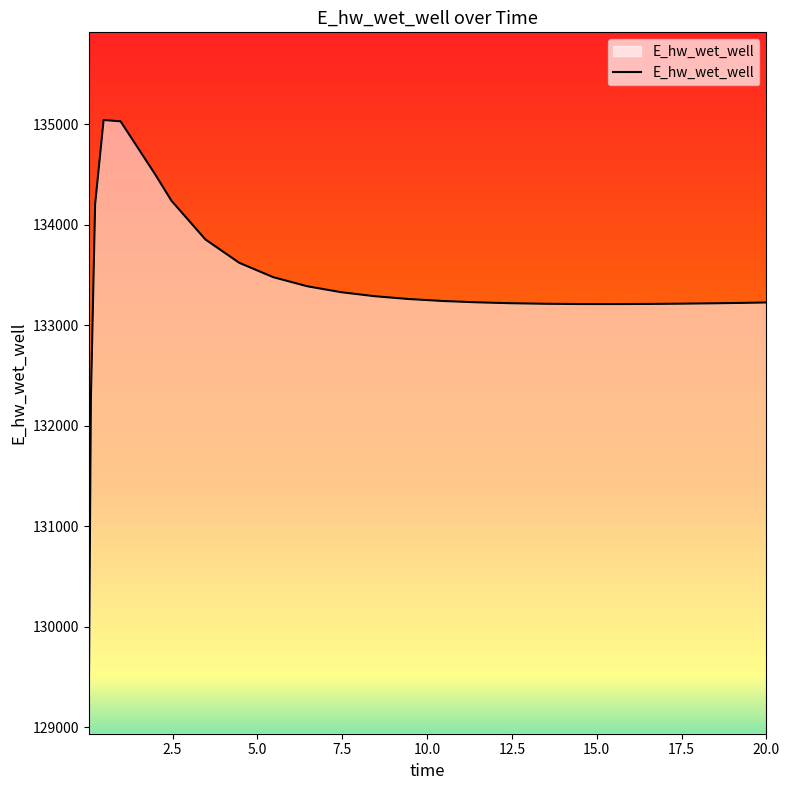

What is the difference between the maximum and minimum values?

5817.1